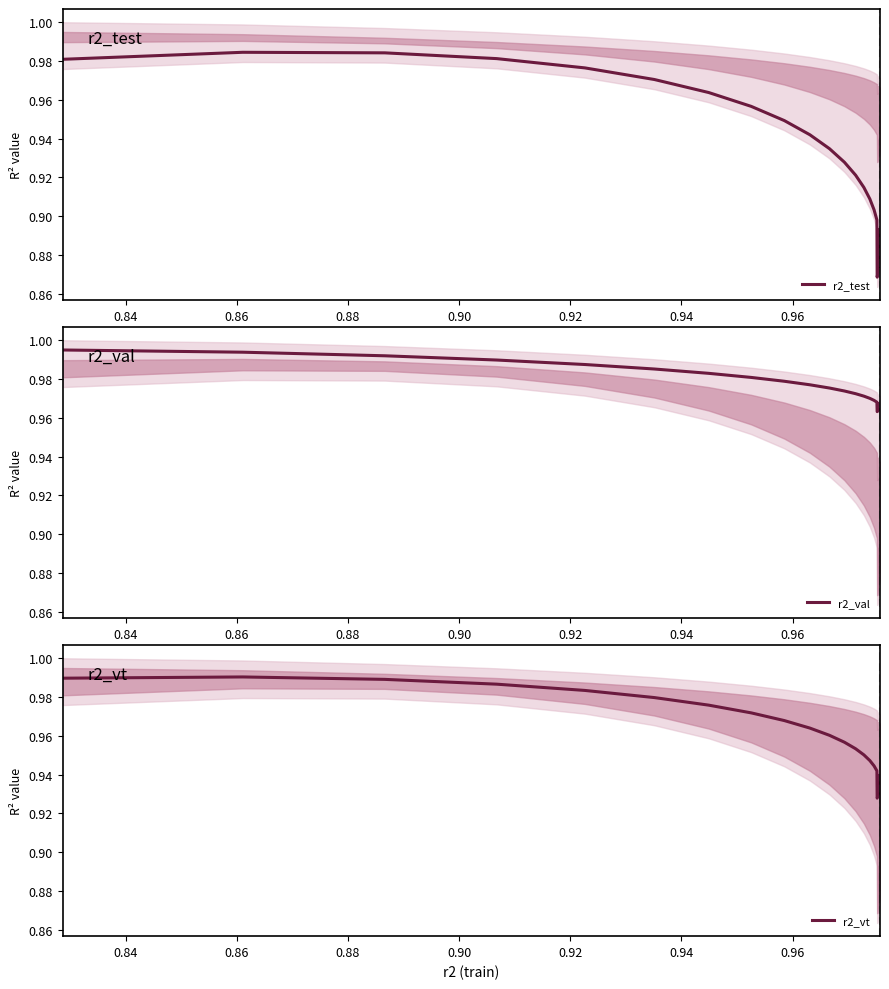

Count the number of data series in this chart.

3